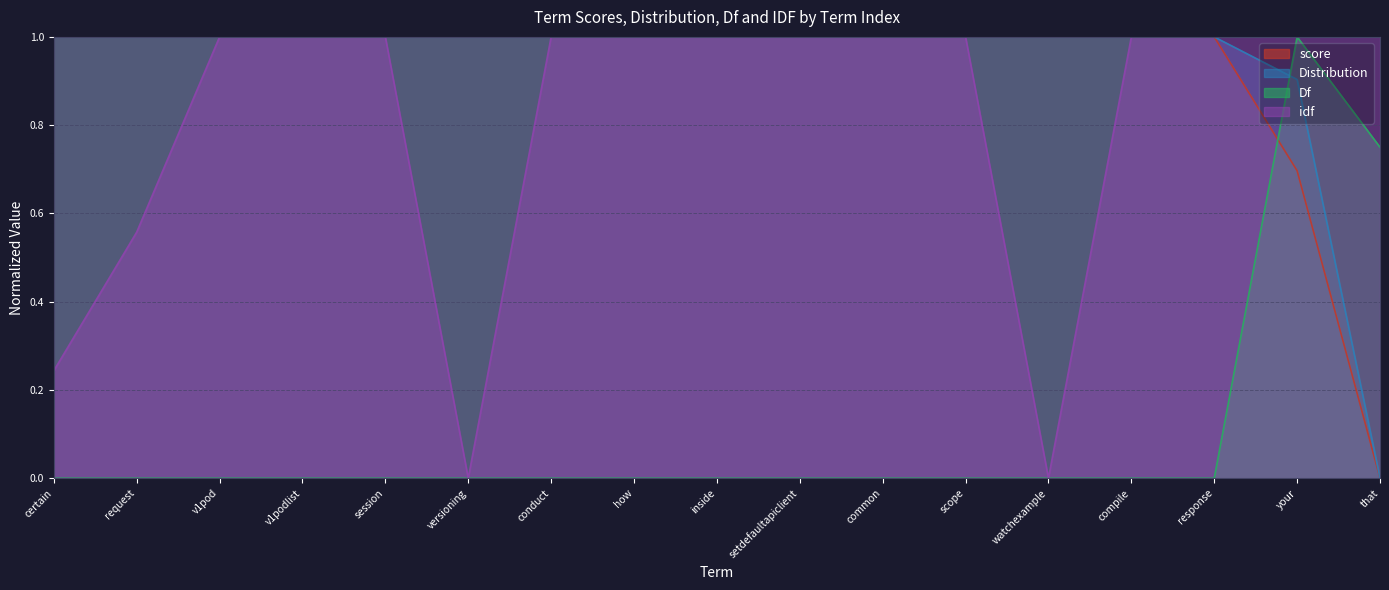

Which has a higher value, 83 or 85?

83